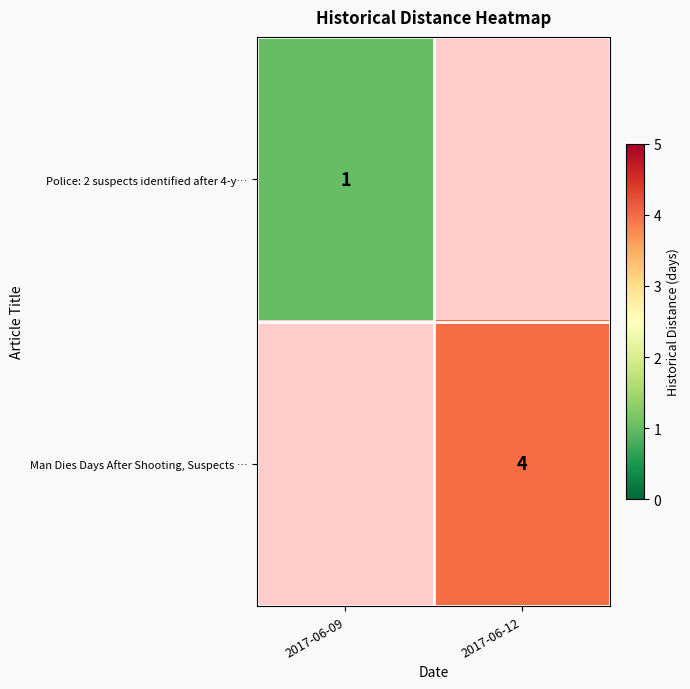

True or false: Man Dies Days After Shooting, Suspects … has a value of 4 at 2017-06-12.

True